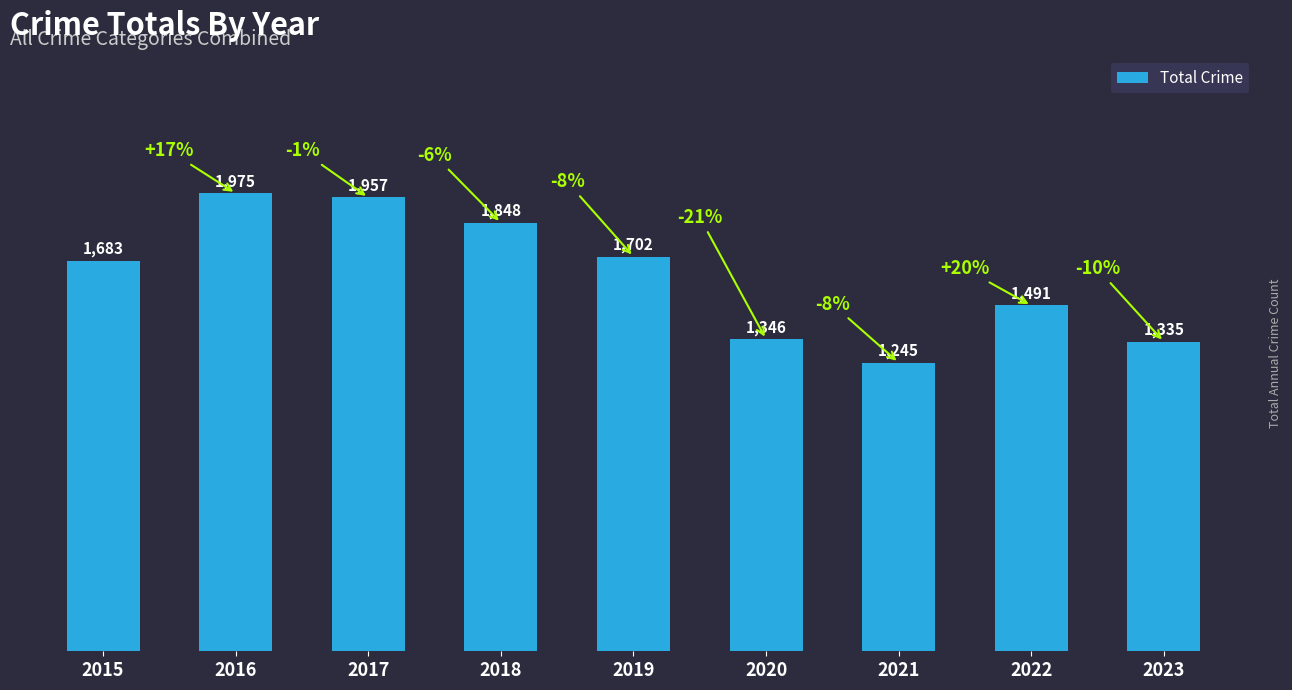

Does the chart contain stacked bars?

No